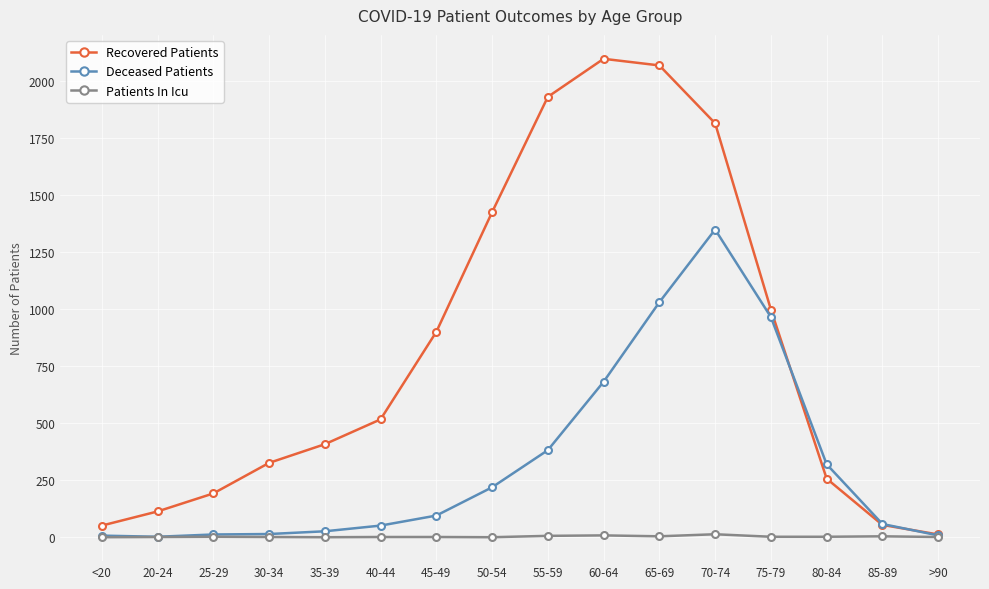

At which label does Deceased Patients reach its peak?

70-74